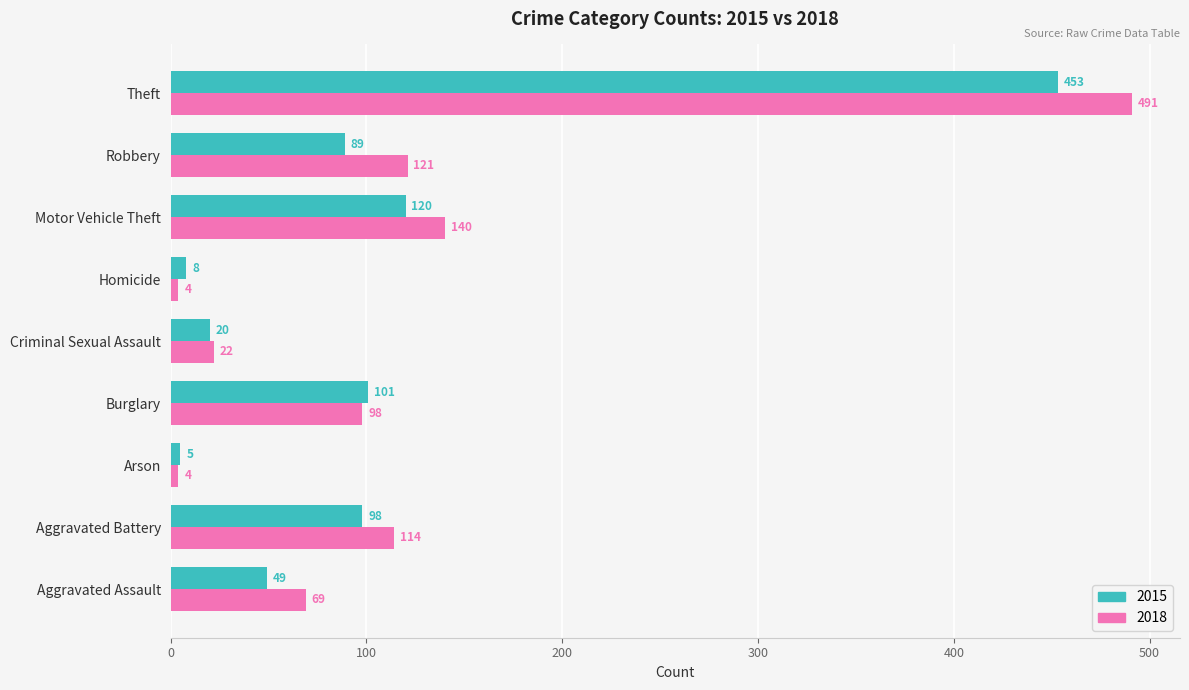

Which category has the lowest value in the 2015 series?

Arson